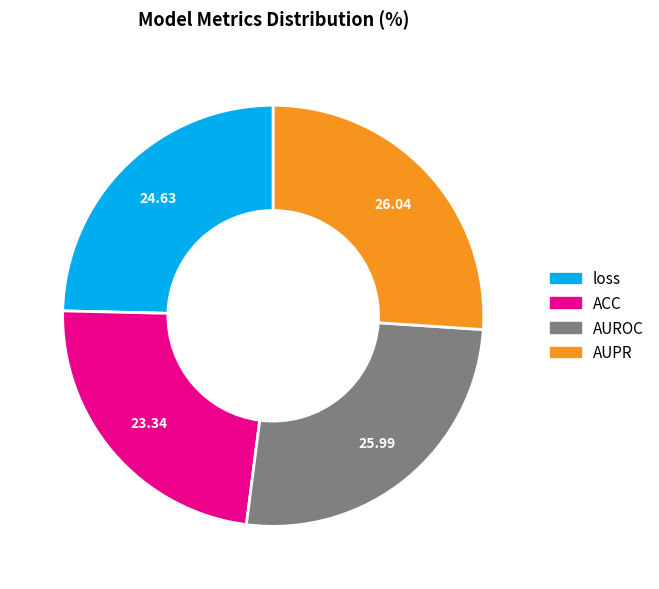

Between AUPR and ACC, which is larger?

AUPR